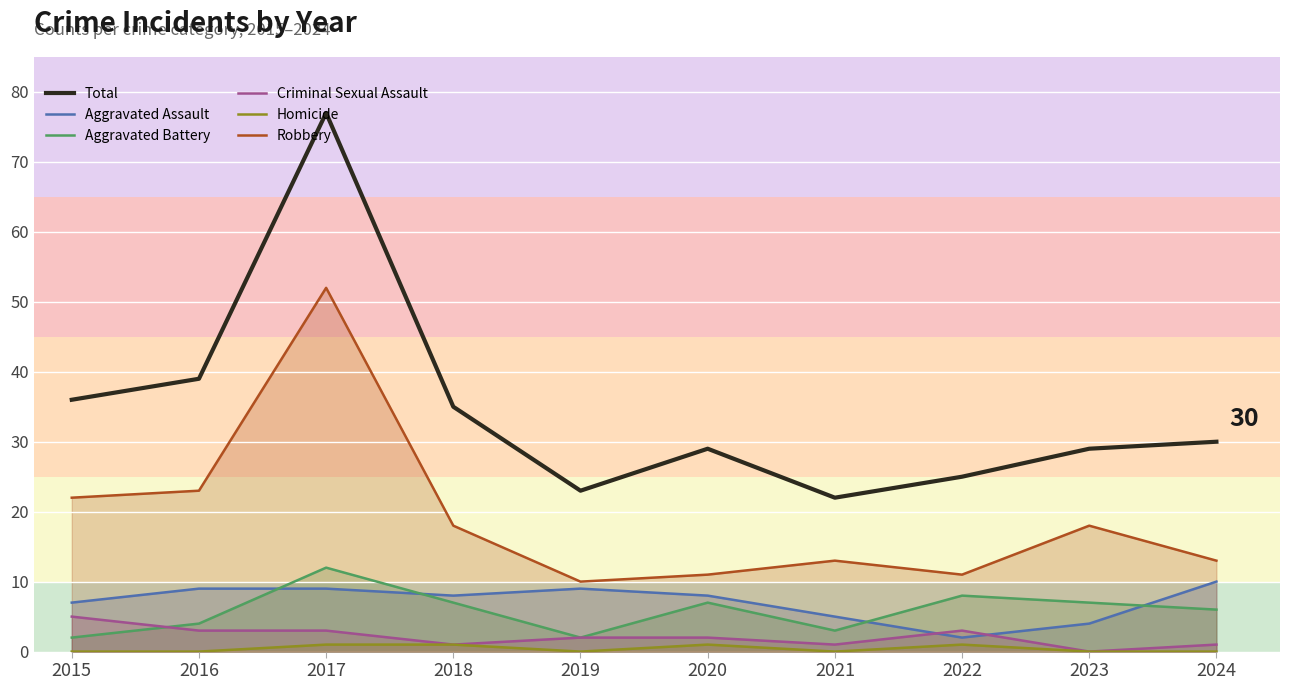

What is the sum of the Aggravated Assault values at 2016 and 2017?

18